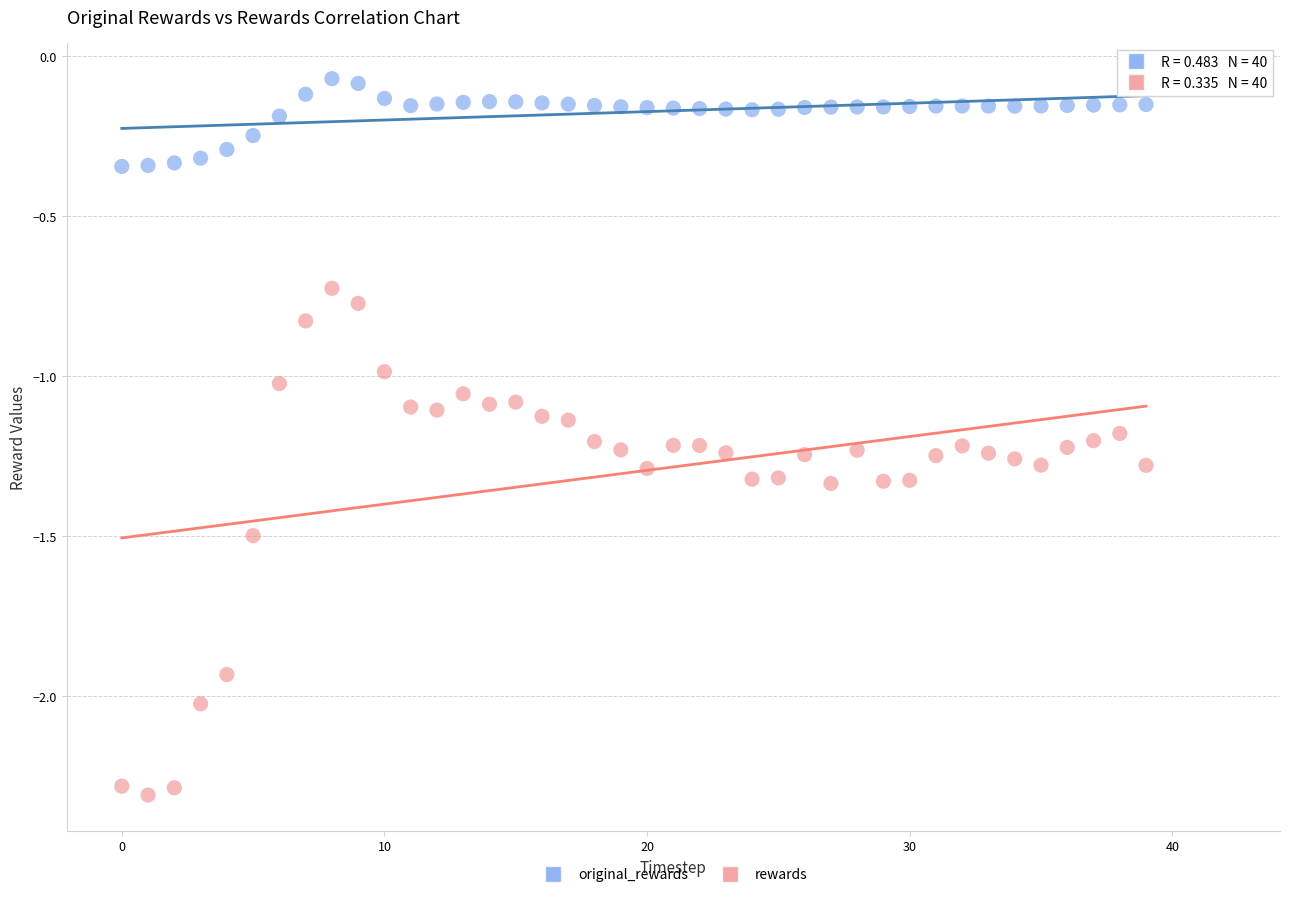

Which series reaches the maximum Y coordinate?

original_rewards